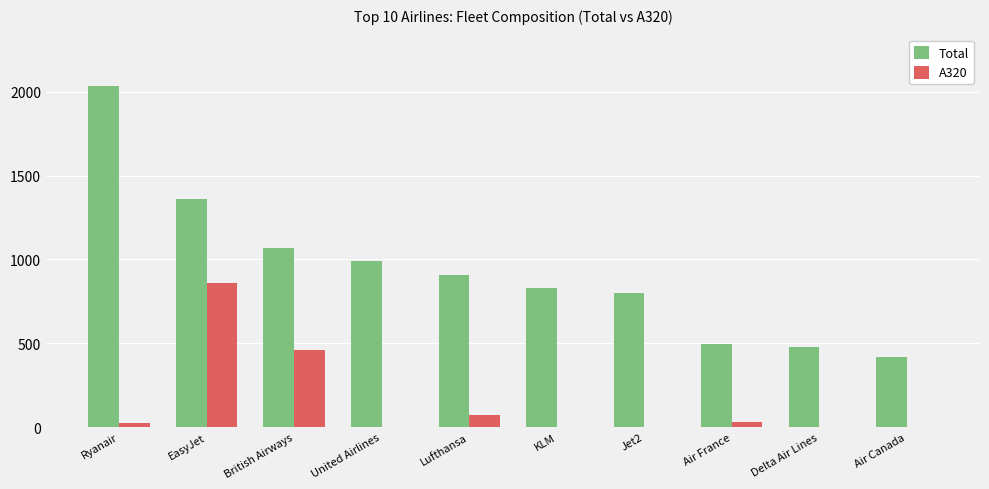

How many groups of bars are there?

10